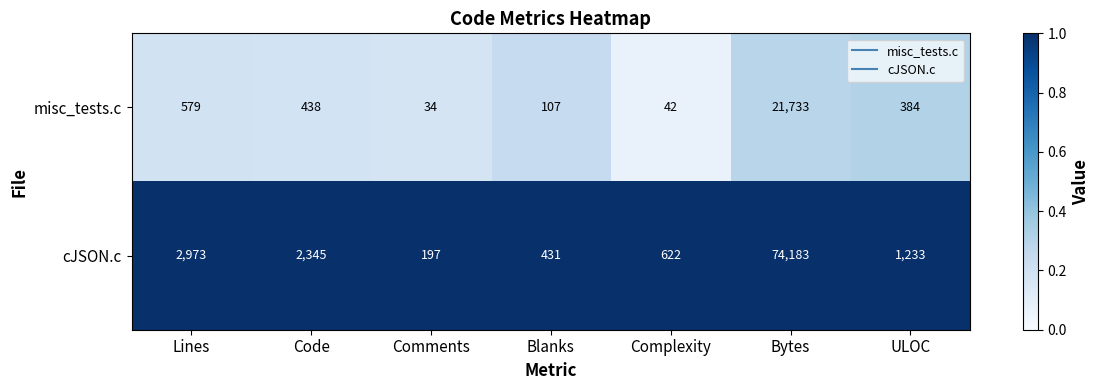

Which category has the lowest value across all series?

Comments